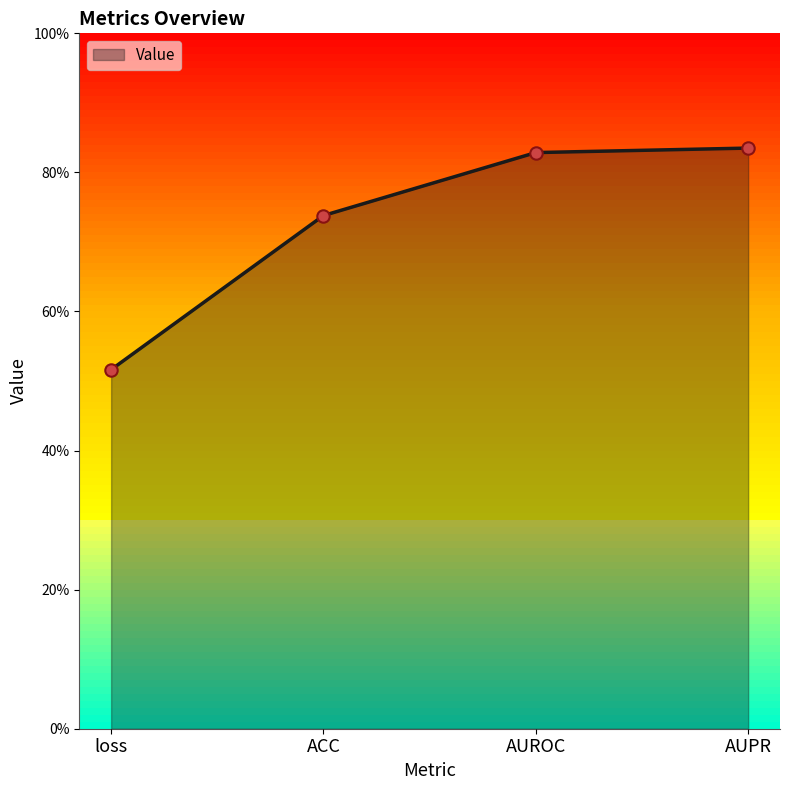

Which has a higher value, loss or ACC?

ACC